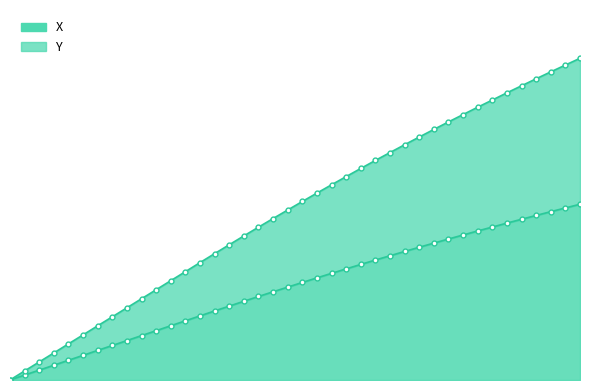

At 522.5, list the series in order from largest to smallest.

Y, X